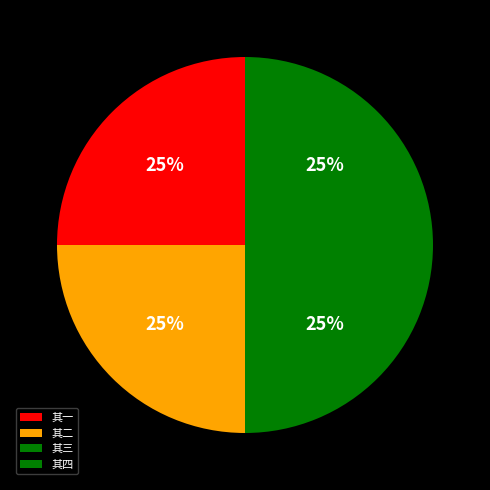

Between 其二 and 其三, which is larger?

其三